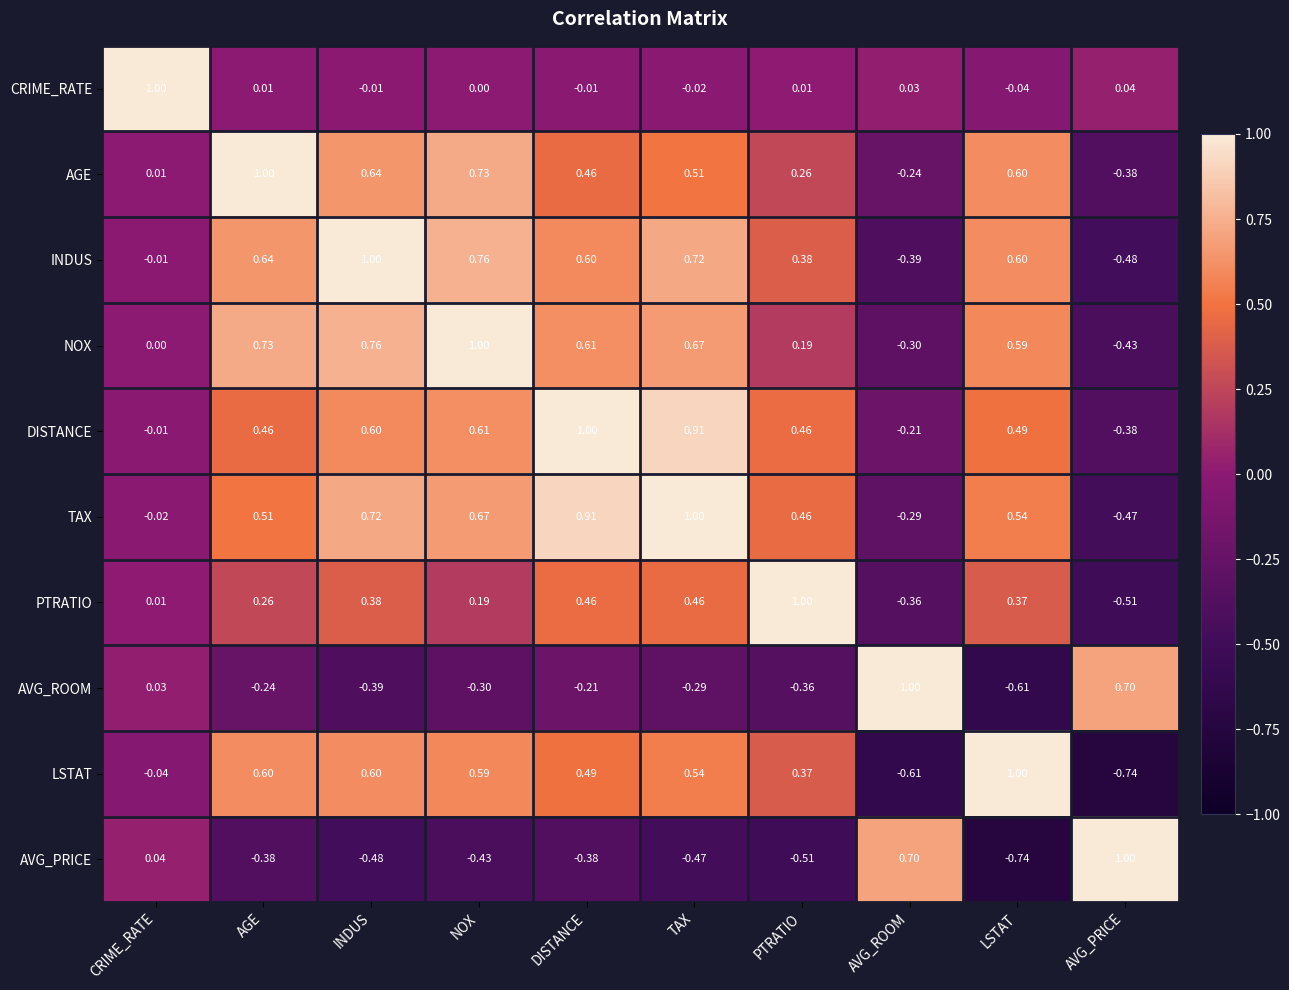

Which series changed the most between DISTANCE and TAX?

INDUS